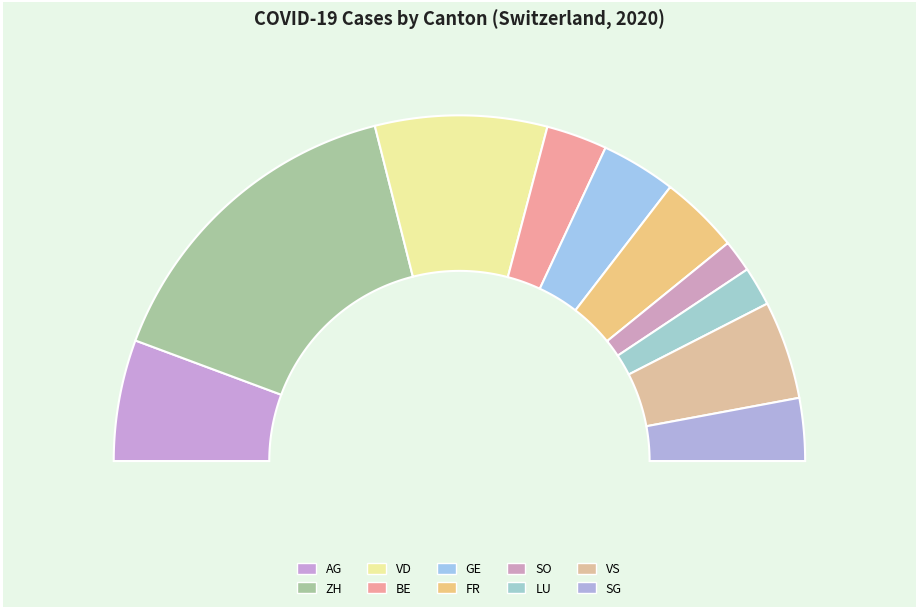

Which slice is the largest?

ZH